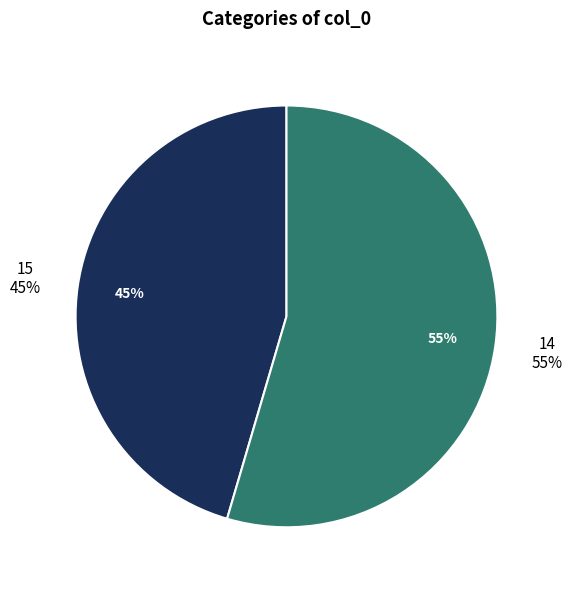

To the nearest percent, what is the difference between the largest and smallest slice percentages?

9%